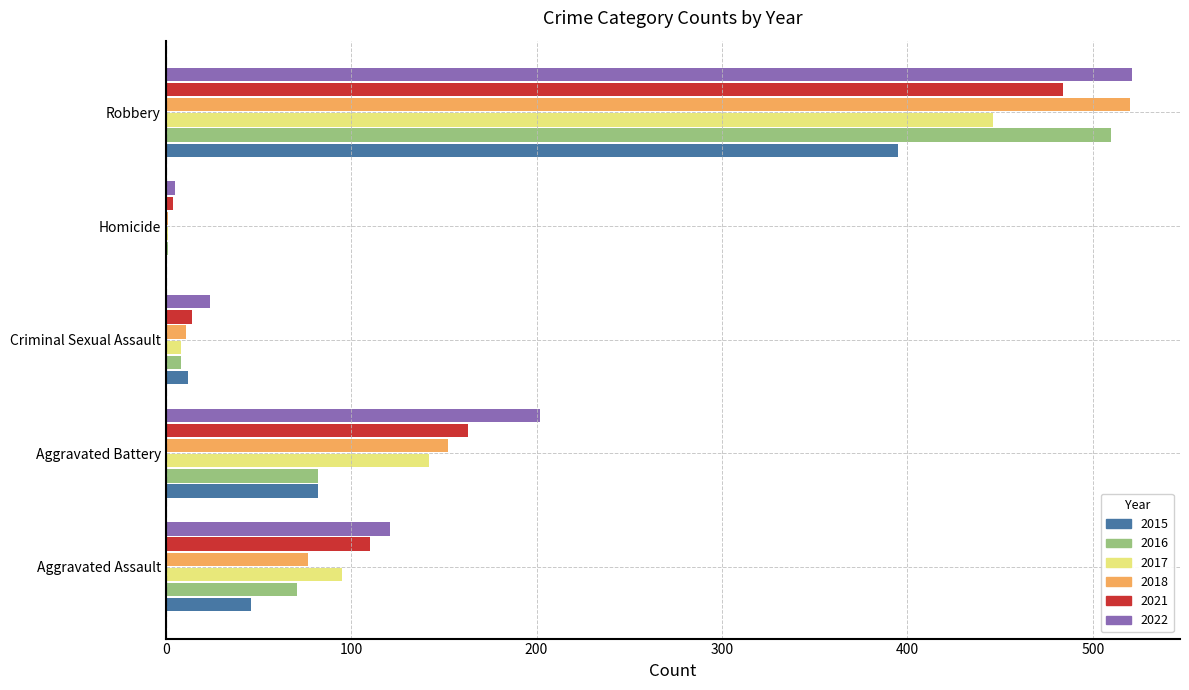

Which label corresponds to the largest value in the chart?

Robbery